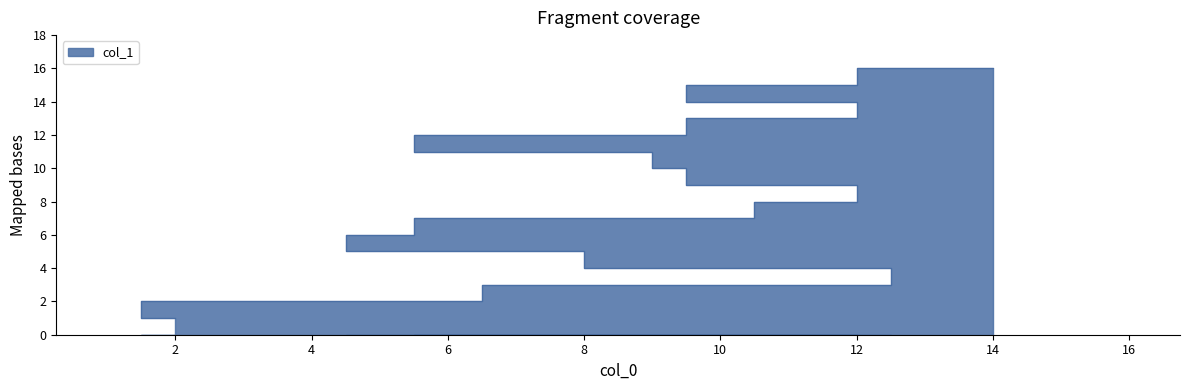

What is the change in value from 12 to 11?

+7